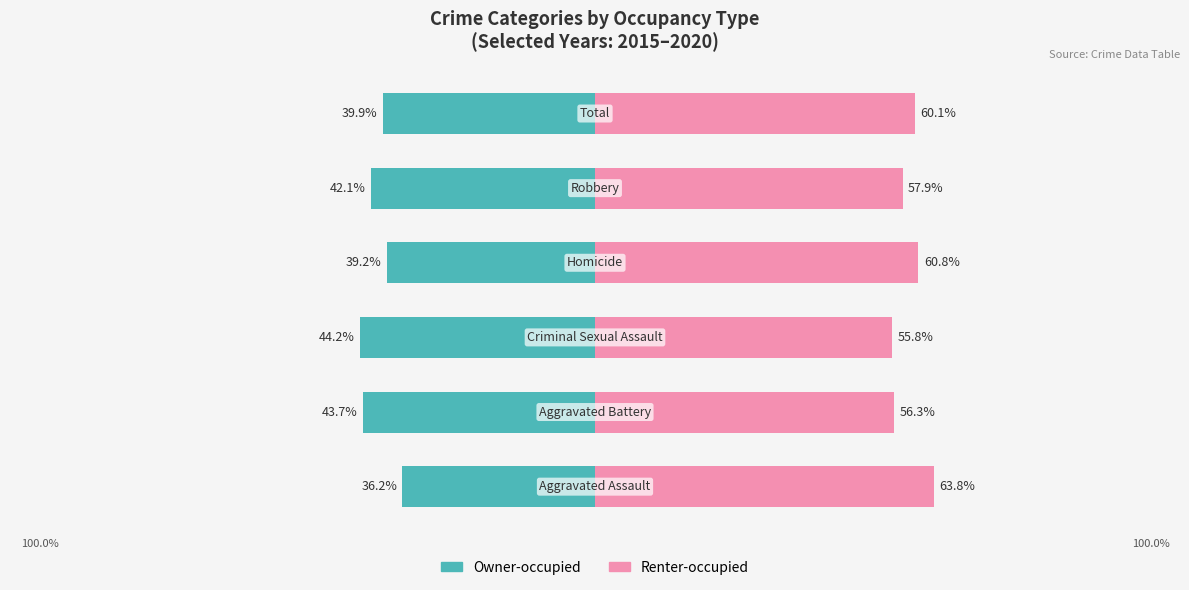

The value of Owner-occupied at 2 is -44.2. True or false?

True